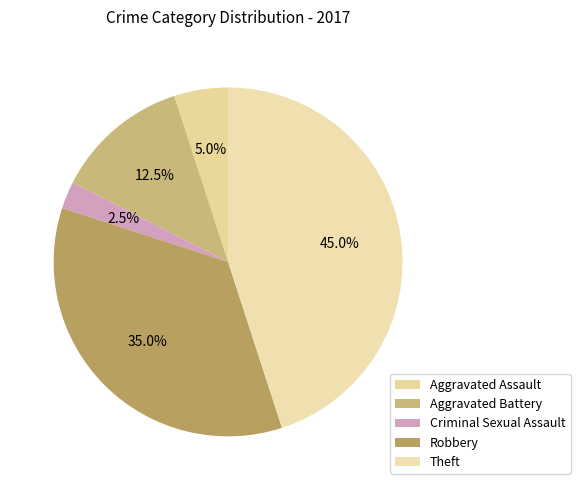

How many slices are in this pie chart?

5